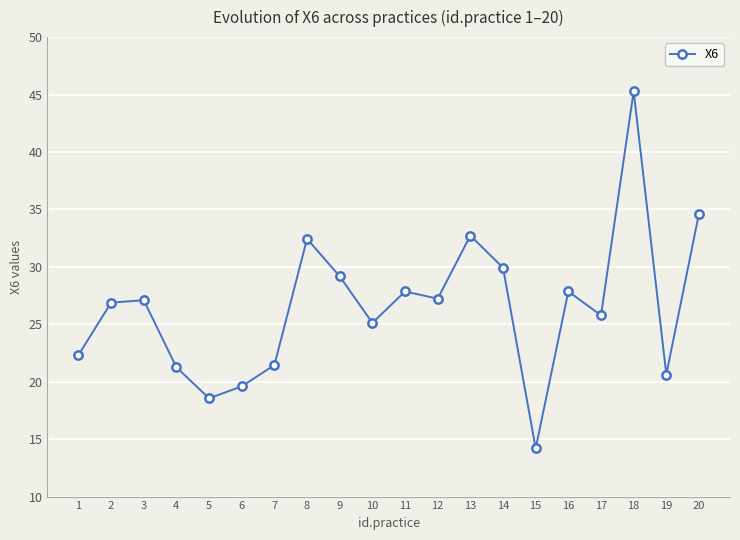

The value at 5 is 9.8. True or false?

False